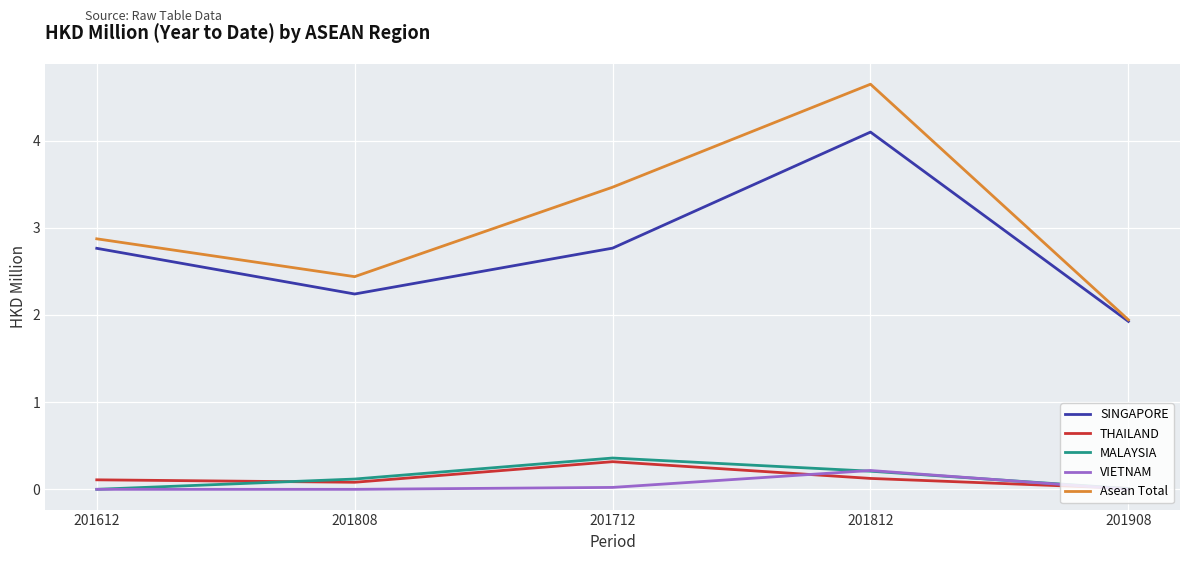

Does the chart display data point markers on the line(s)?

No